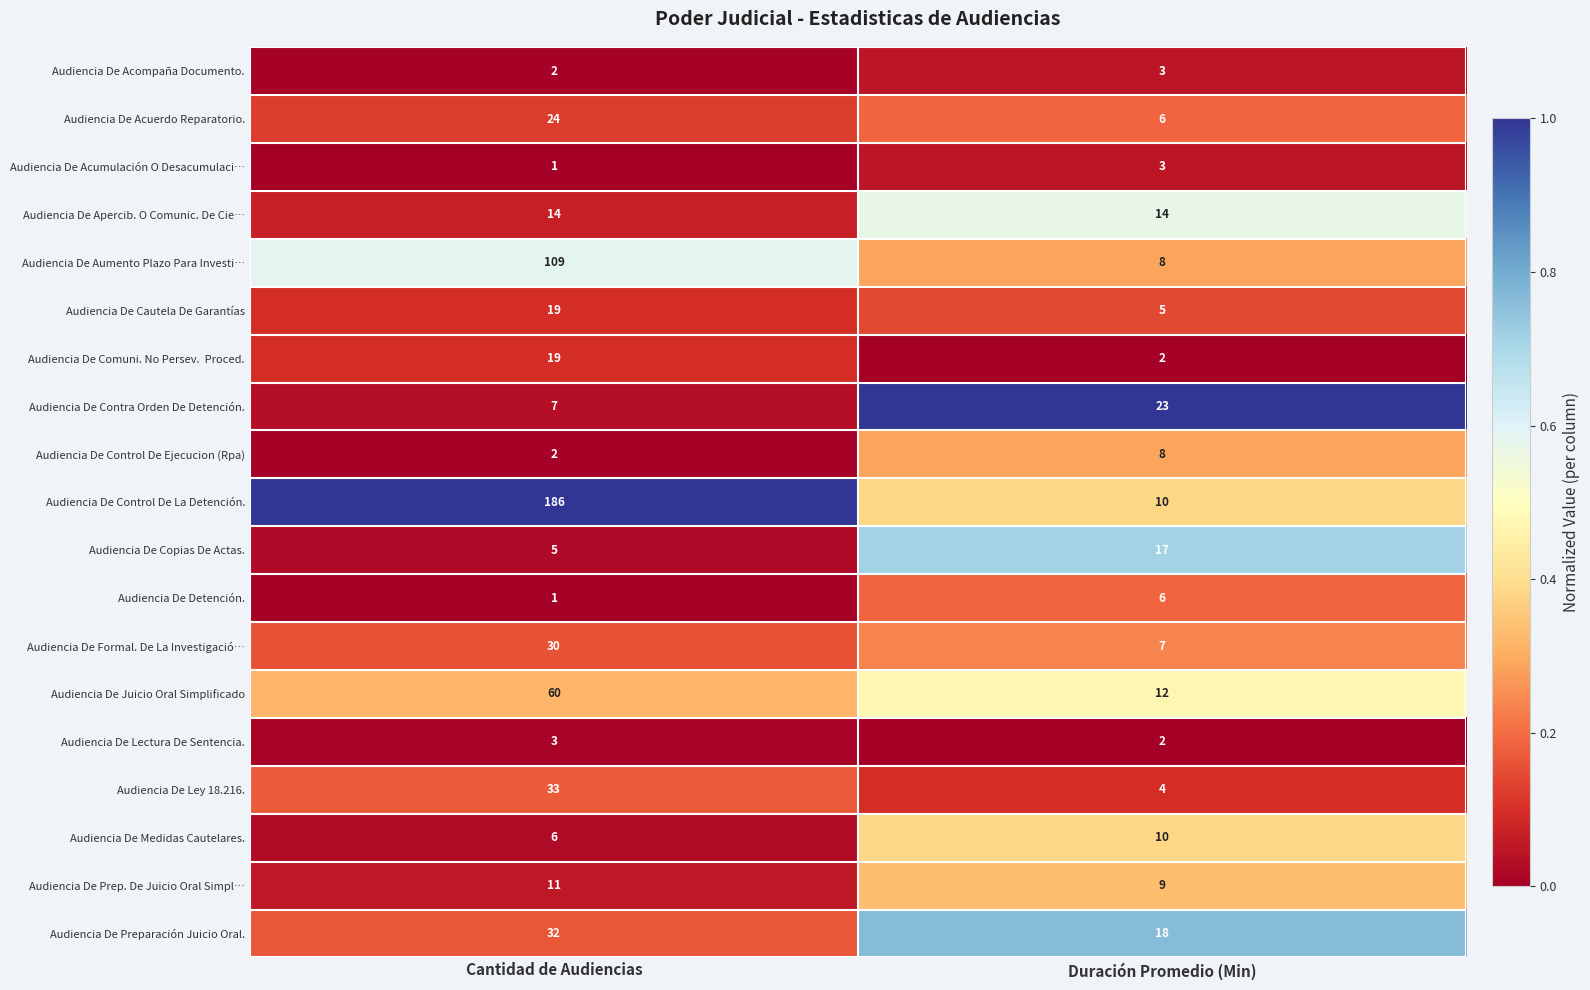

Which series has the widest spread of values?

Audiencia De Control De La Detención.